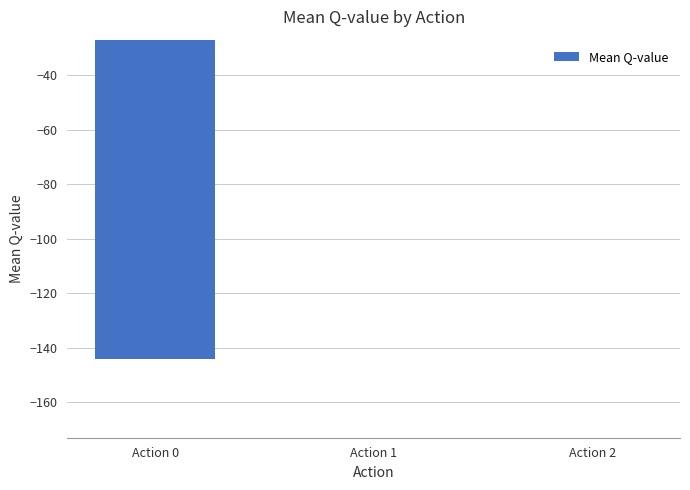

At which label is the value closest to -83?

Action 1